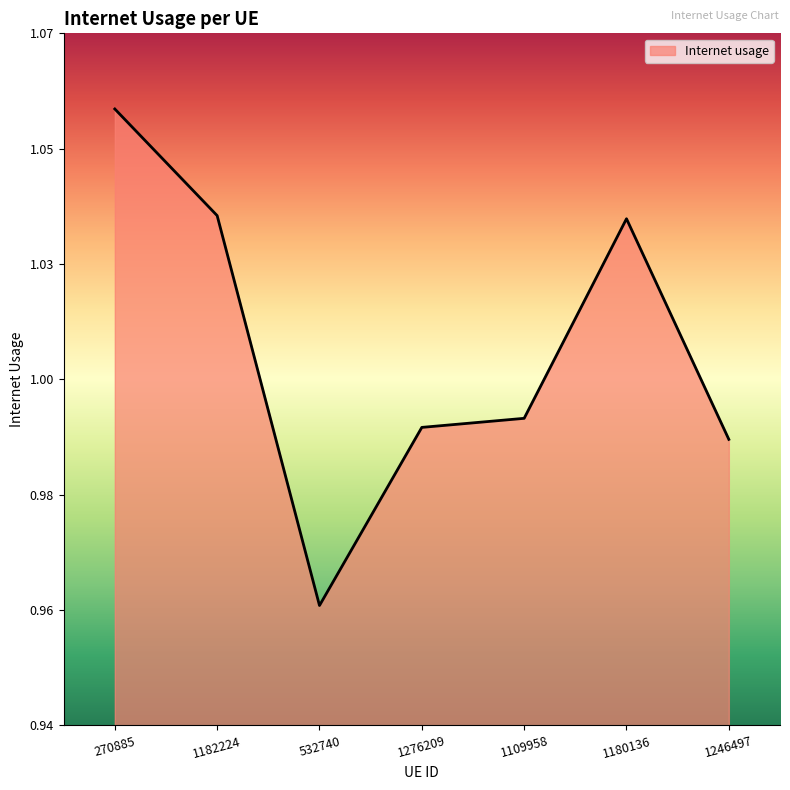

Does the chart display data point markers on the line(s)?

No